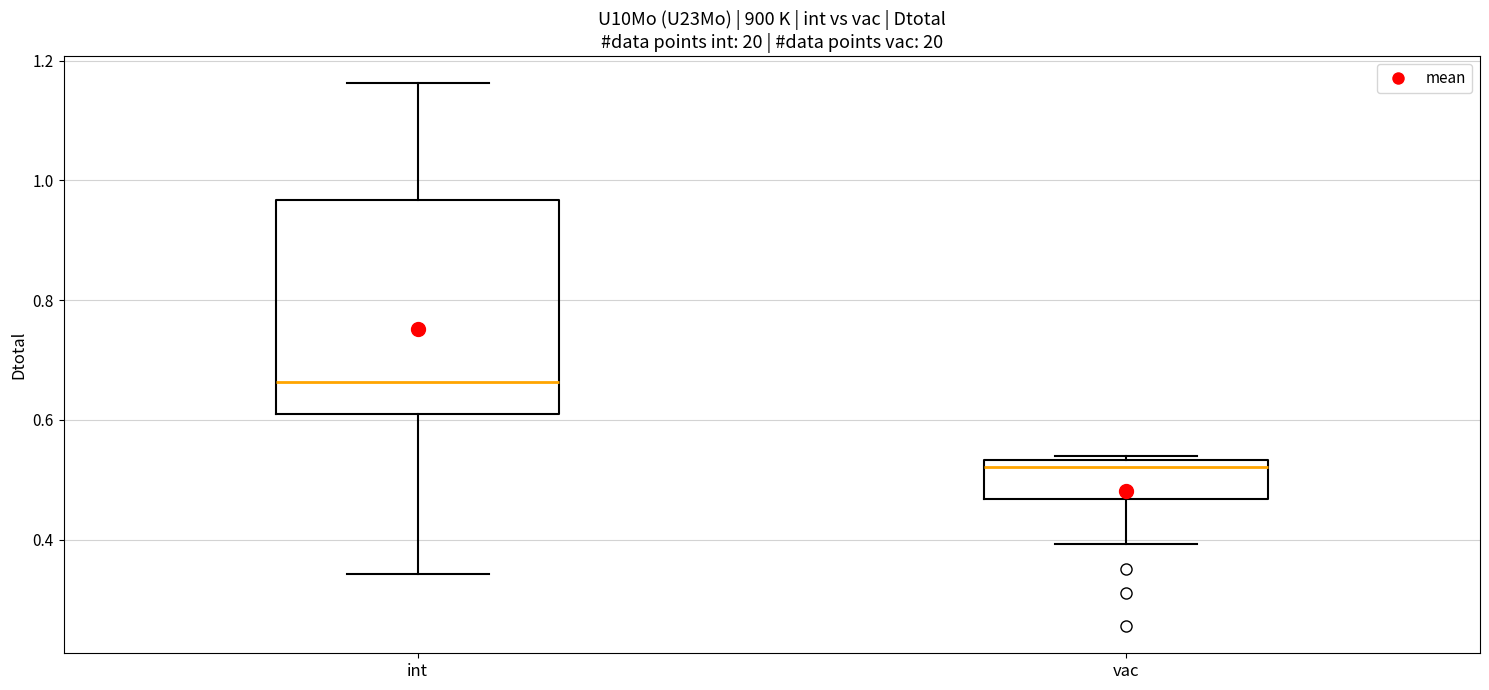

Reading left to right, transcribe this box plot: for each box, give where its median line is, the range the box spans, and where its two whiskers end, as read against the y-axis. The values are not printed on the chart, so give them approximately, as read against the axis.

int: median 0.66, box 0.62 to 0.96, whiskers 0.34 to 1.16
vac: median 0.52, box 0.46 to 0.54, whiskers 0.40 to 0.54 (just above the box's upper edge)